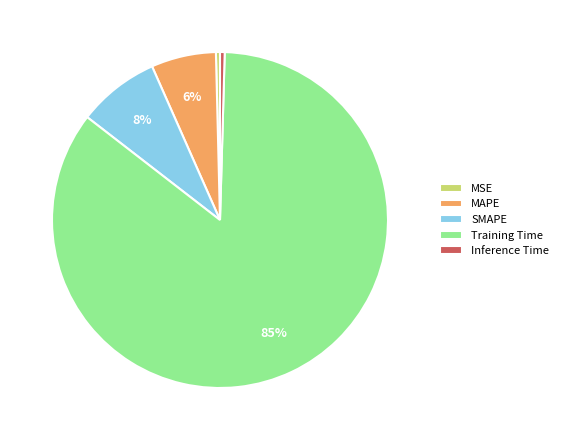

Which has a higher value, Inference Time or Training Time?

Training Time